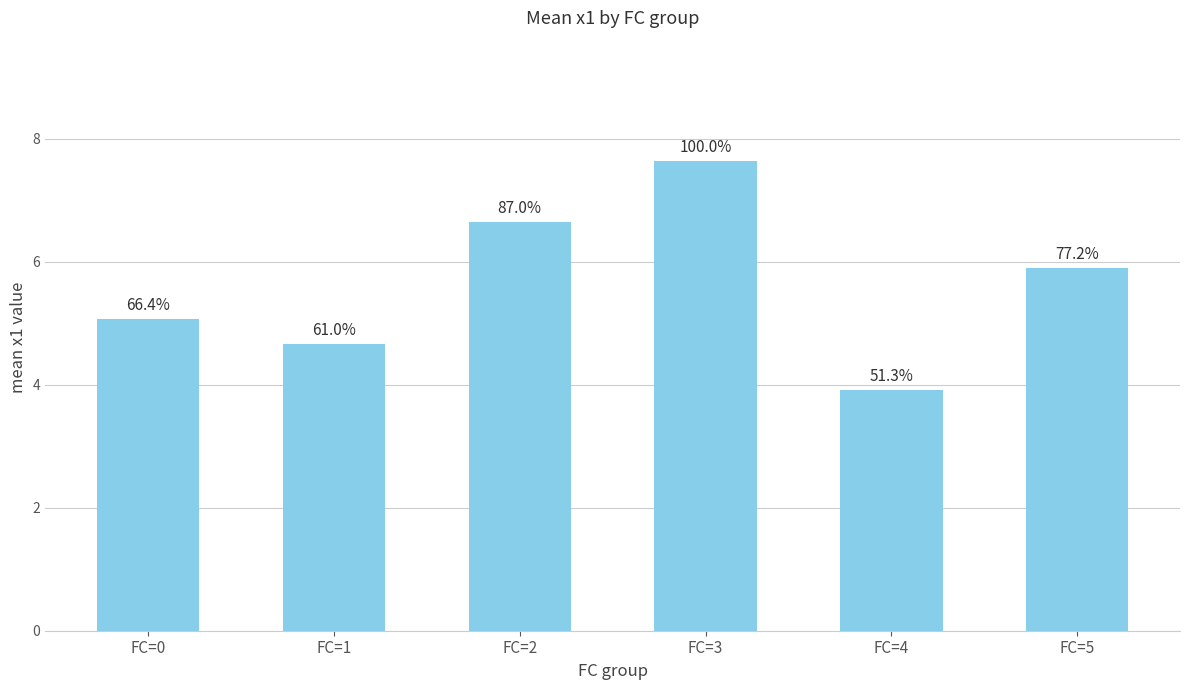

List the labels in order of value, smallest first.

FC=4, FC=1, FC=0, FC=5, FC=2, FC=3